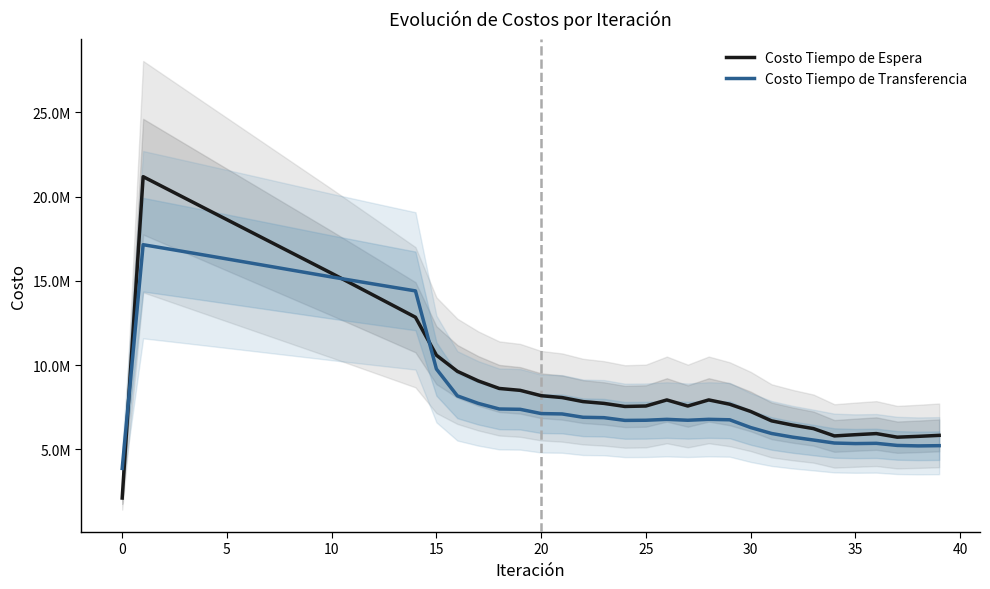

Which series has the largest total across all categories?

Costo Tiempo de Espera